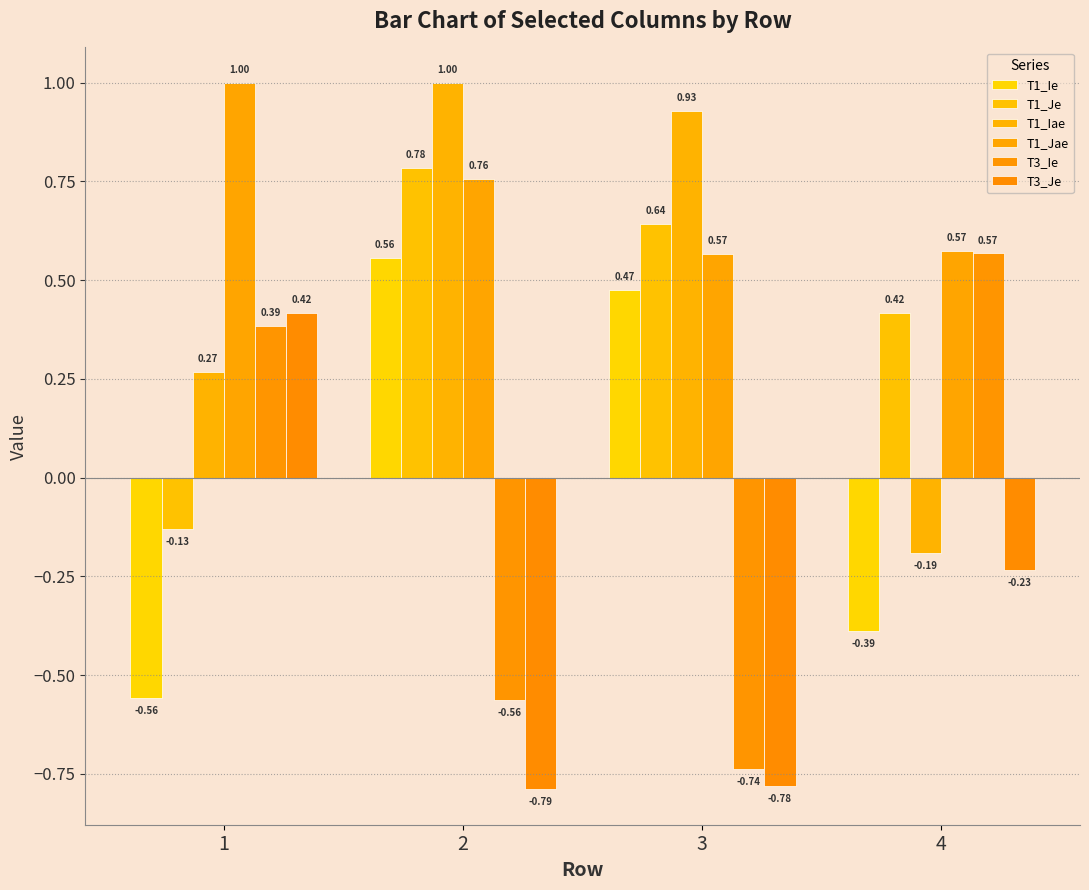

How many values in T1_Iae are below zero?

1